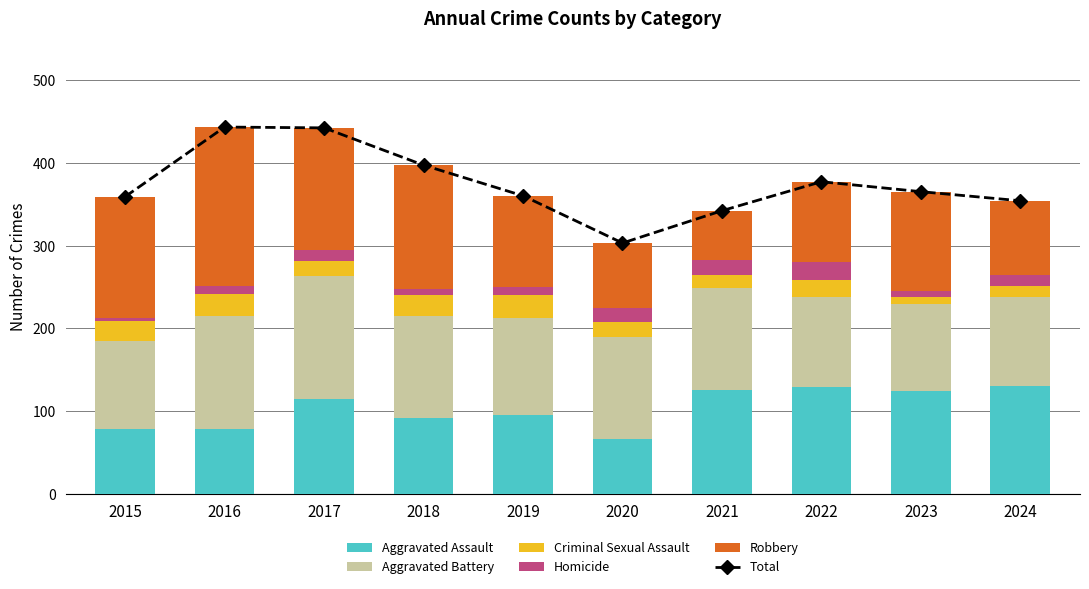

Is it true that Homicide equals 10 at 2016?

True